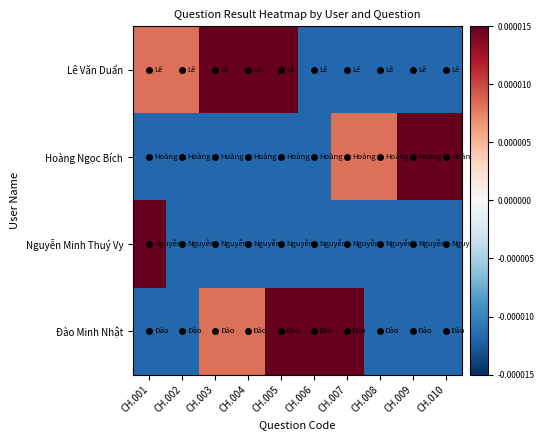

Count the number of data series in this chart.

4